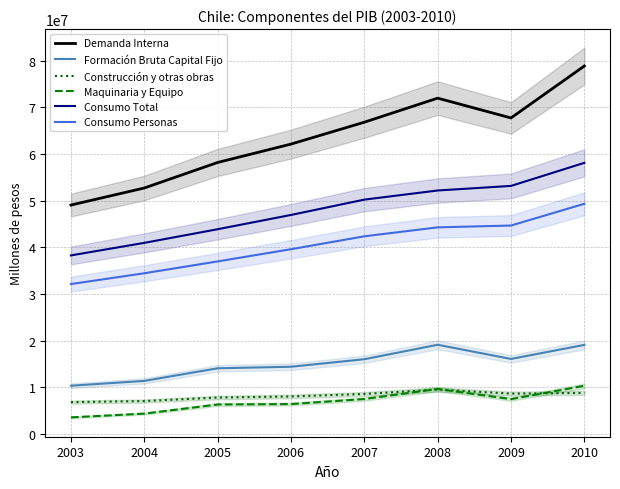

Which series has the largest total across all categories?

Demanda Interna